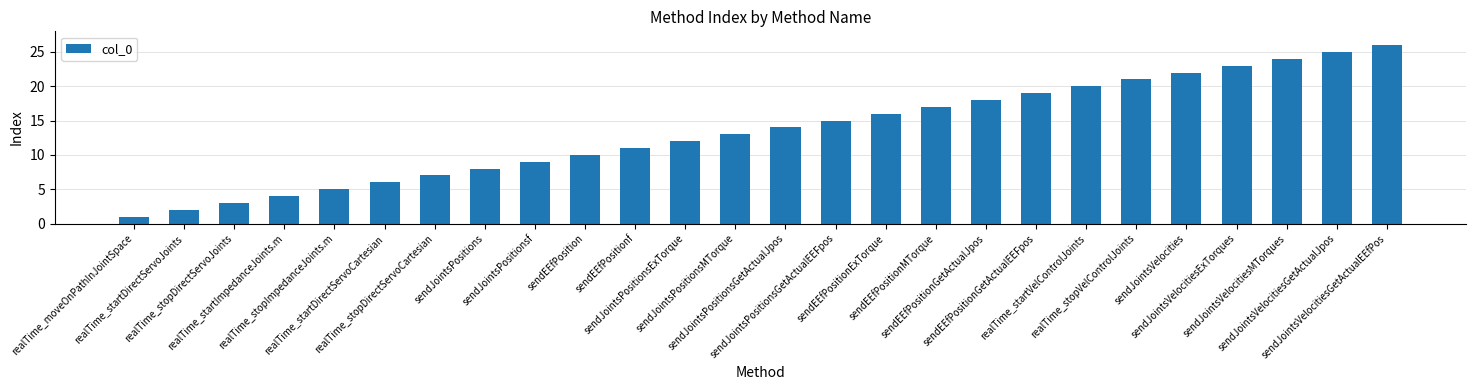

True or false: the data shows 14 at sendJointsPositionsGetActualJpos.

True